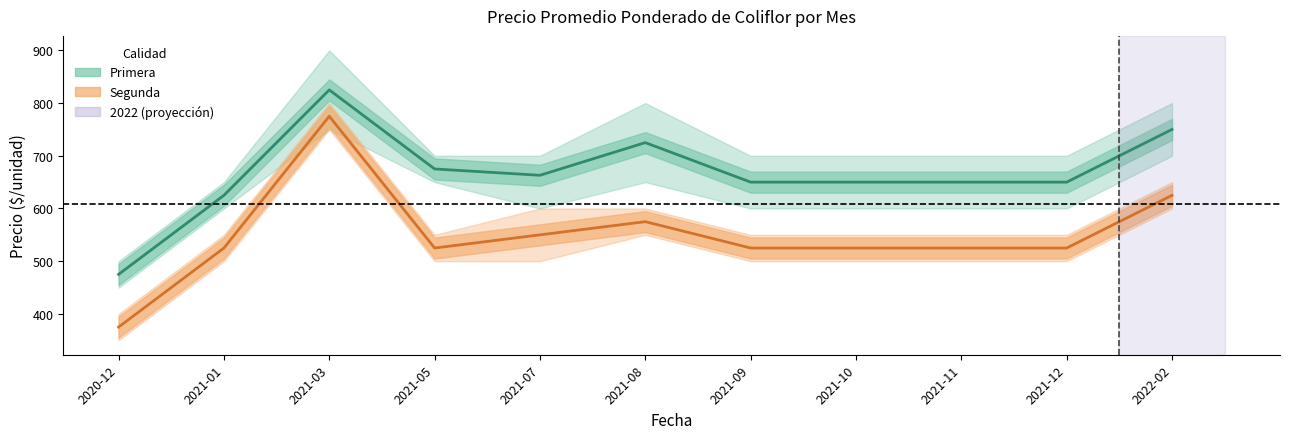

Reading left to right, list all the values displayed in this chart.

Primera promedio: 2020-12=475	2021-01=625	2021-03=825	2021-05=675	2021-07=663	2021-08=725	2021-09=650	2021-10=650	2021-11=650	2021-12=650	2022-02=750
Segunda promedio: 2020-12=375	2021-01=525	2021-03=775	2021-05=525	2021-07=550	2021-08=575	2021-09=525	2021-10=525	2021-11=525	2021-12=525	2022-02=625